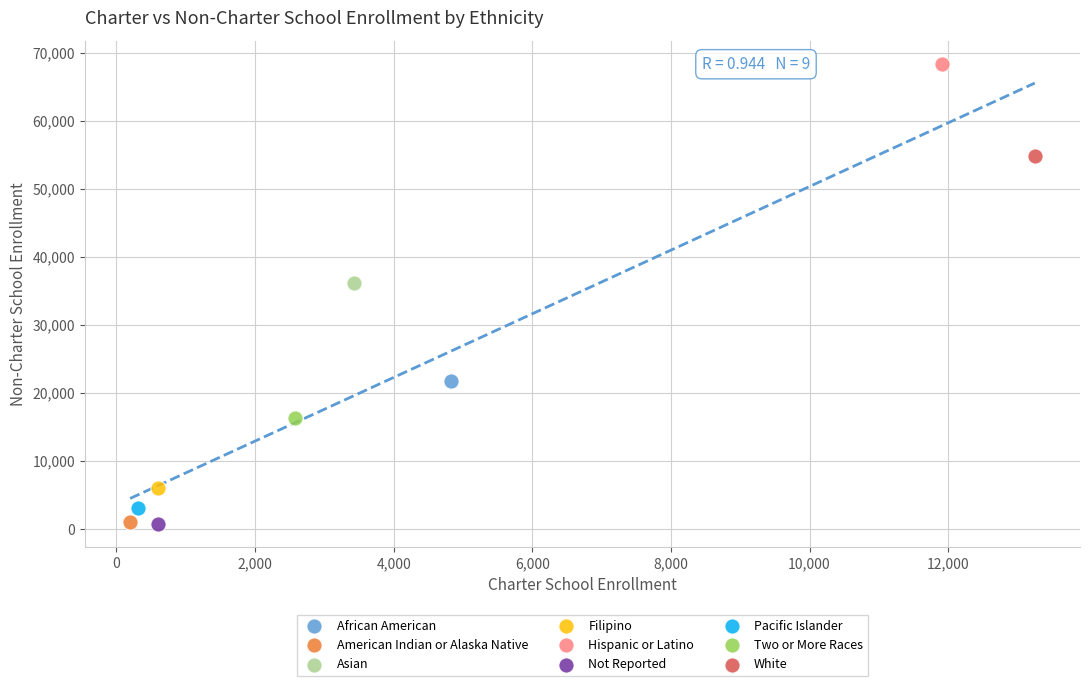

What are all the series names shown in the legend?

African American, American Indian or Alaska Native, Asian, Filipino, Hispanic or Latino, Not Reported, Pacific Islander, Two or More Races, White